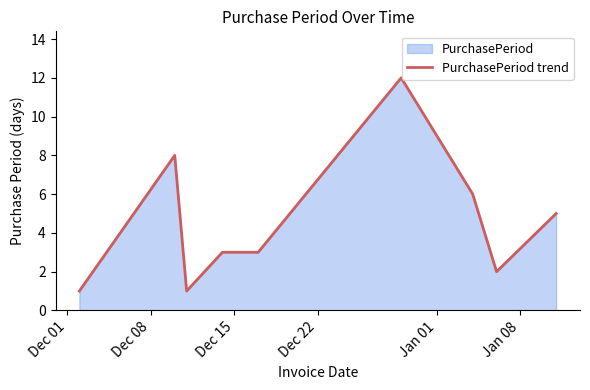

What is the maximum value shown in the chart?

12